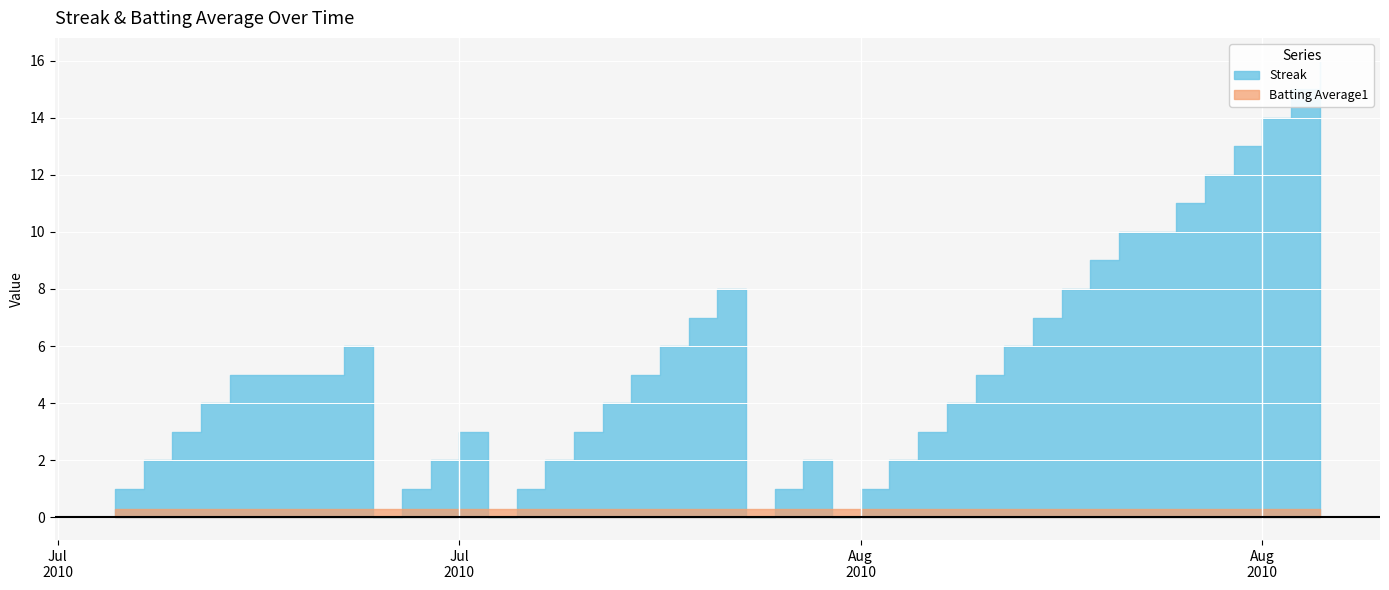

True or false: Batting Average1 has more than 0 points higher than both neighbors.

True